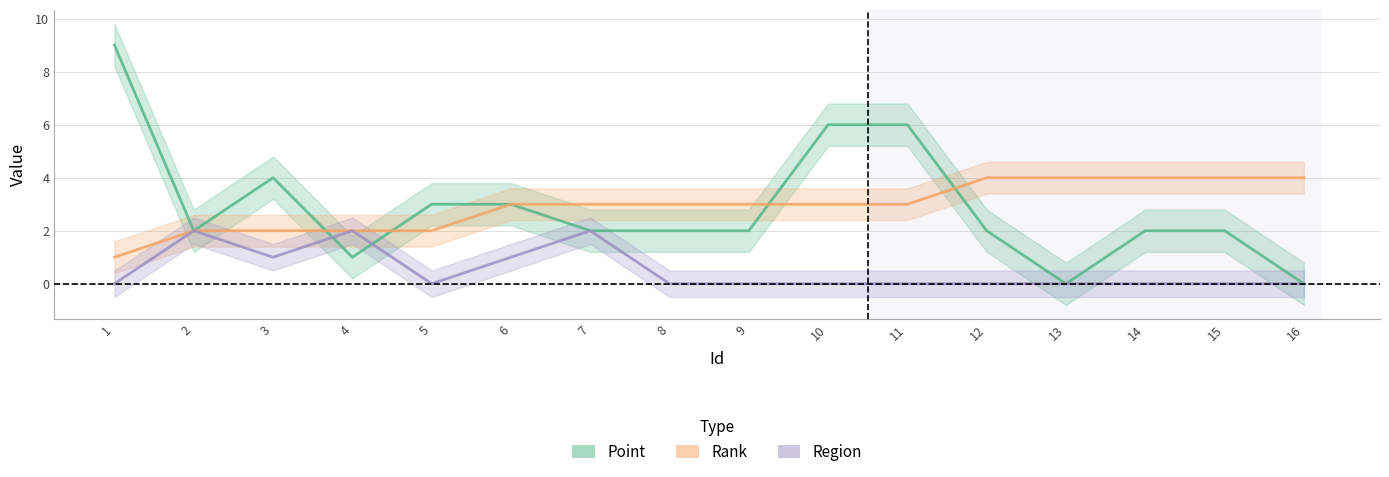

Reading left to right, what are all the values shown in this chart?

Point: 9	2	4	1	3	3	2	2	2	6	6	2	0	2	2	0
Rank: 1	2	2	2	2	3	3	3	3	3	3	4	4	4	4	4
Region: 0	2	1	2	0	1	2	0	0	0	0	0	0	0	0	0